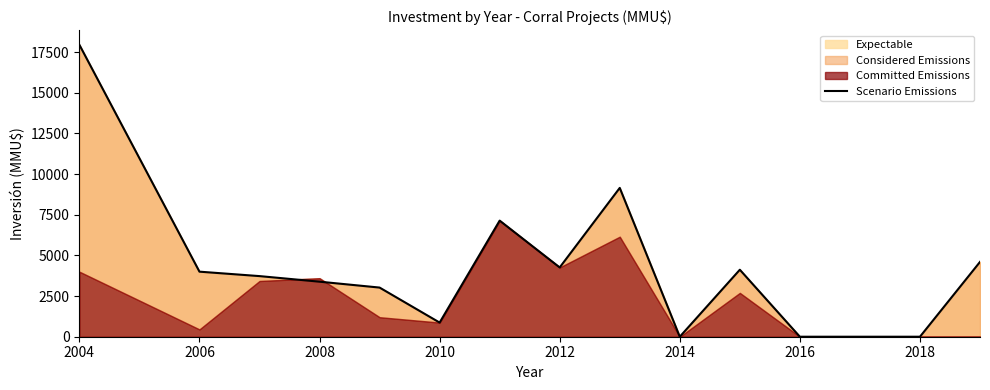

How many data points are less than 3727?

7